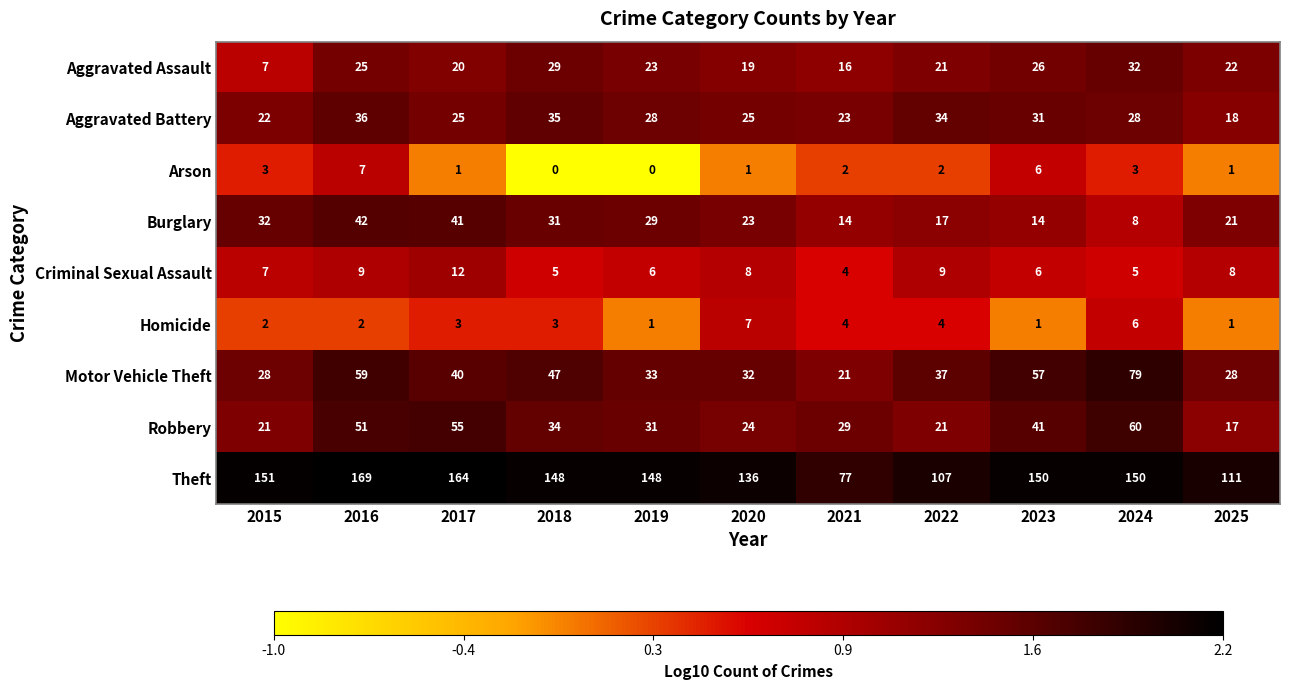

Count the Homicide values in the range 1 to 4.

9